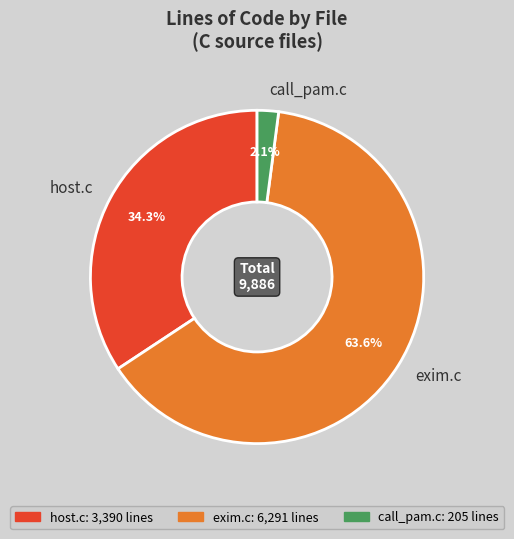

Rank the categories by value from highest to lowest.

exim.c, host.c, call_pam.c